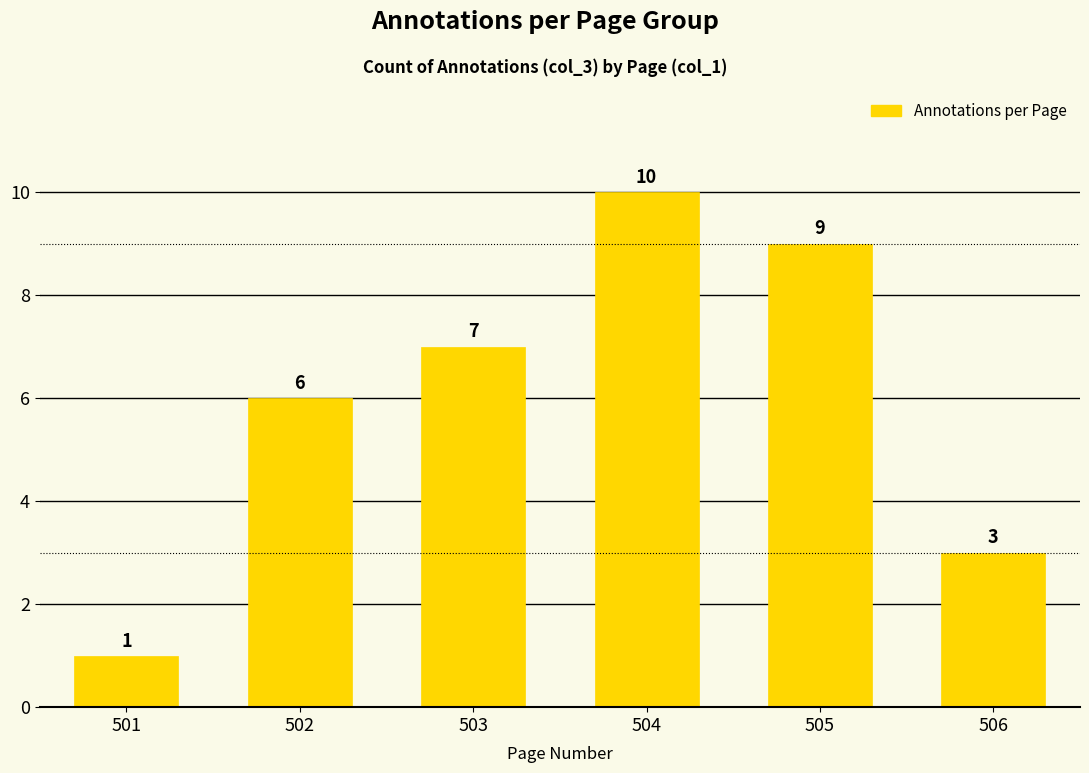

What is the average value?

6